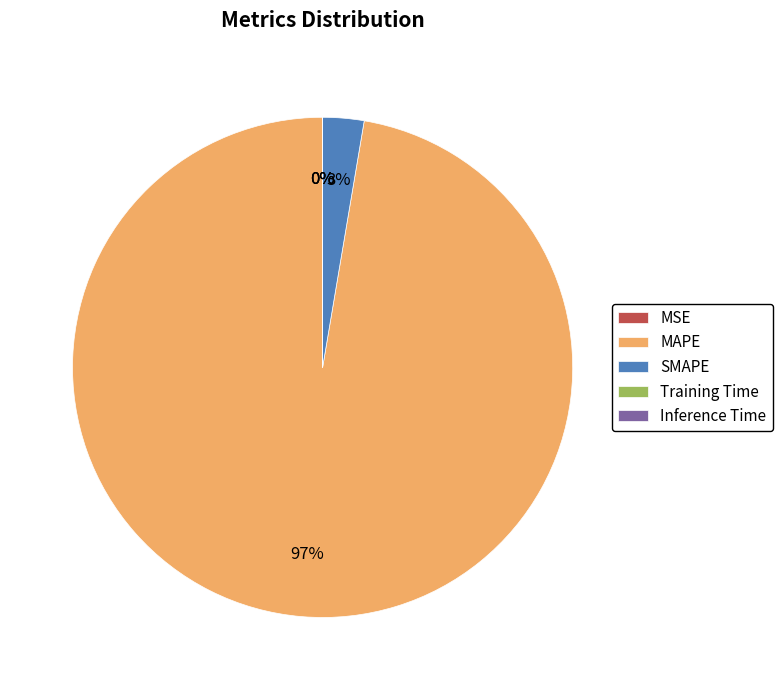

Which category has the biggest portion of the pie?

MAPE